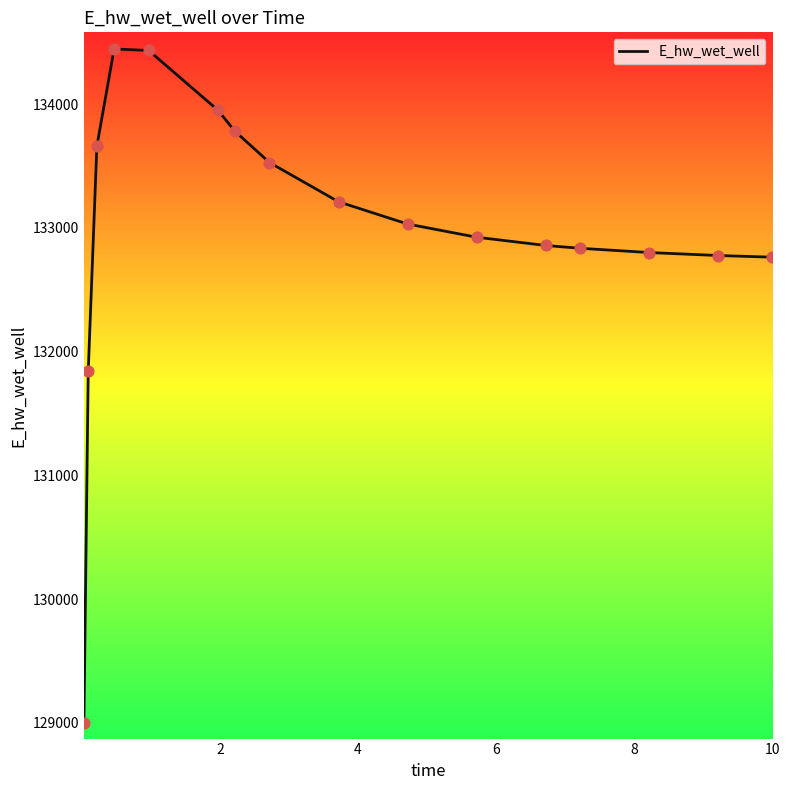

What is the difference between the maximum and minimum values?

5443.2